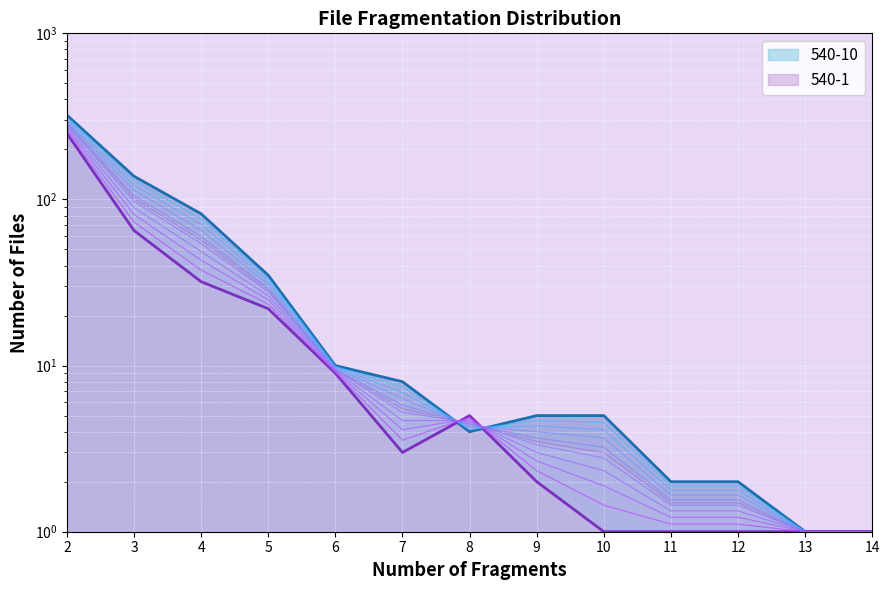

What is the maximum value for 540-10?

322